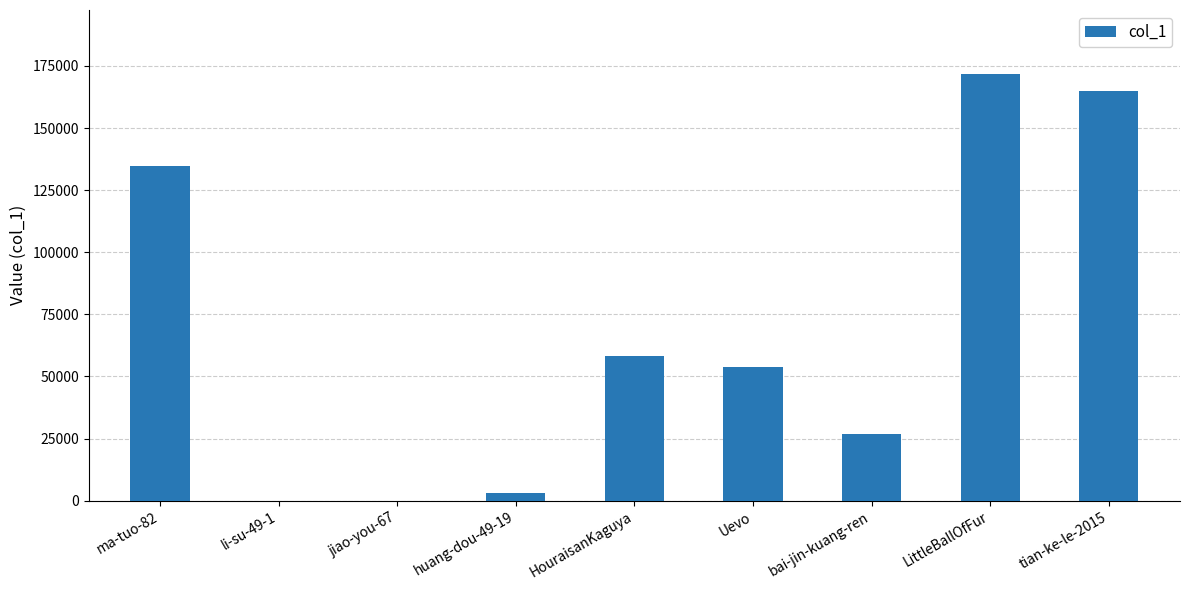

What is the sum of all values?

613214